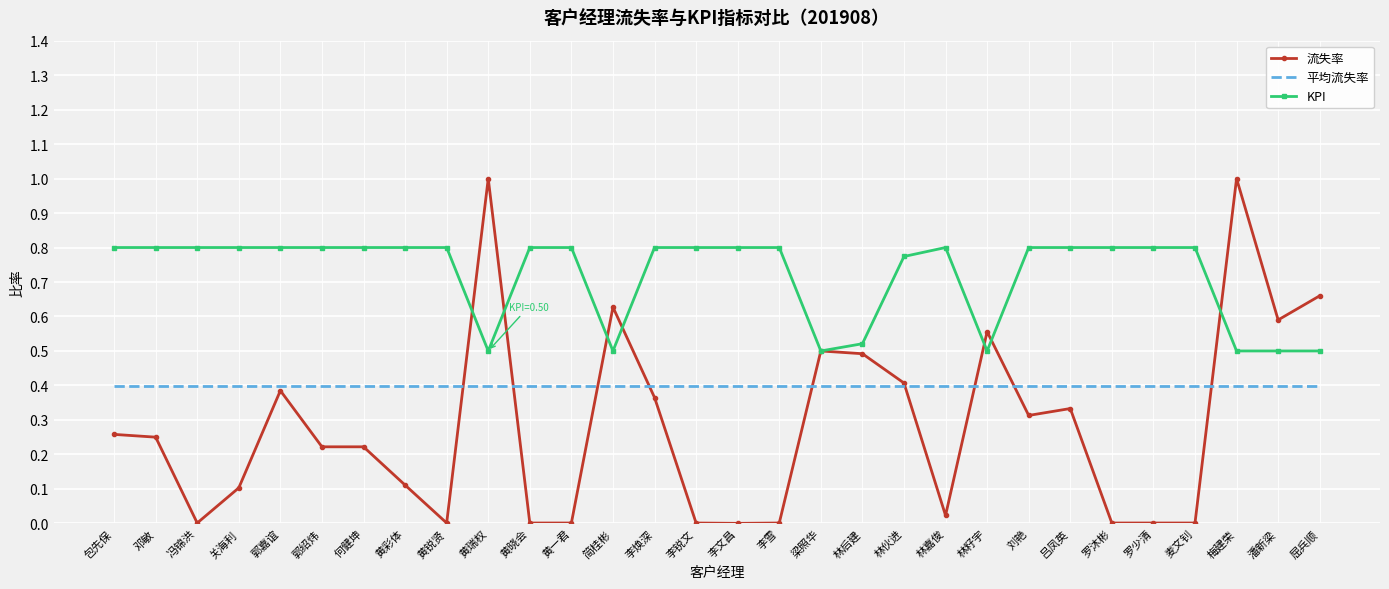

Which series has the widest spread of values?

流失率